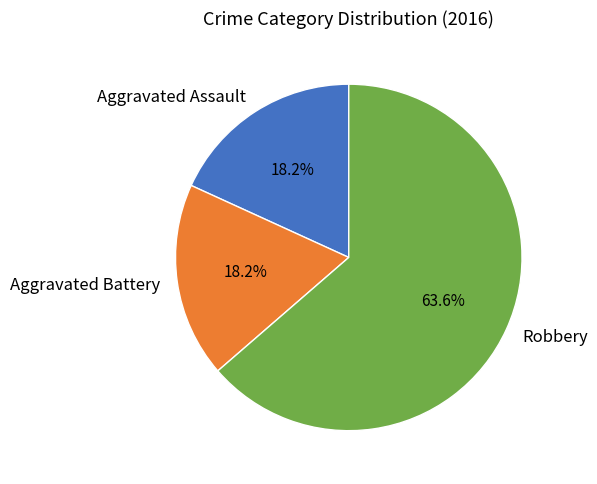

Combined, what portion of the pie is Aggravated Battery and Aggravated Assault?

36.4%